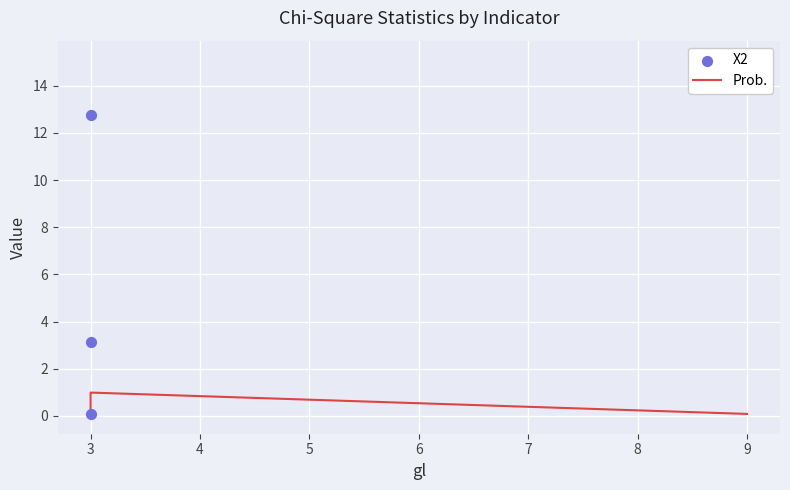

Which series contains the lowest Y value?

Prob.